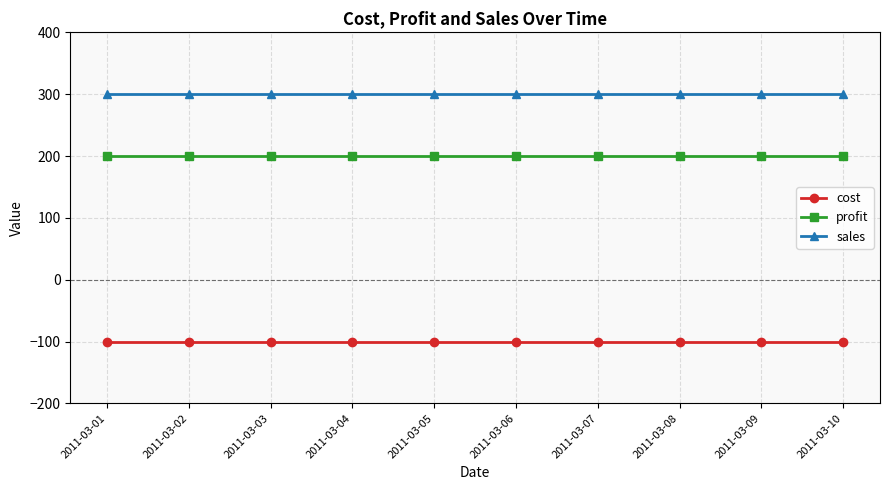

Rank the series at 2011-03-08 from highest to lowest value.

sales, profit, cost